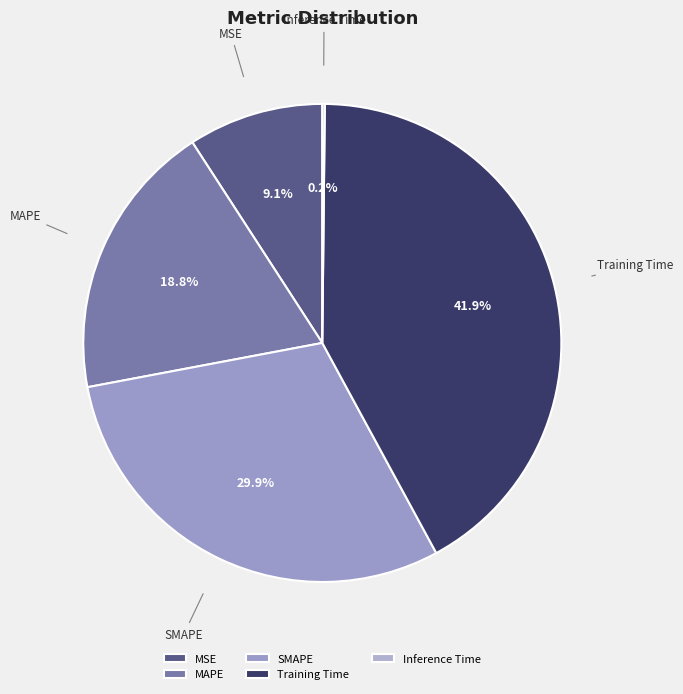

Which slice is the largest?

Training Time